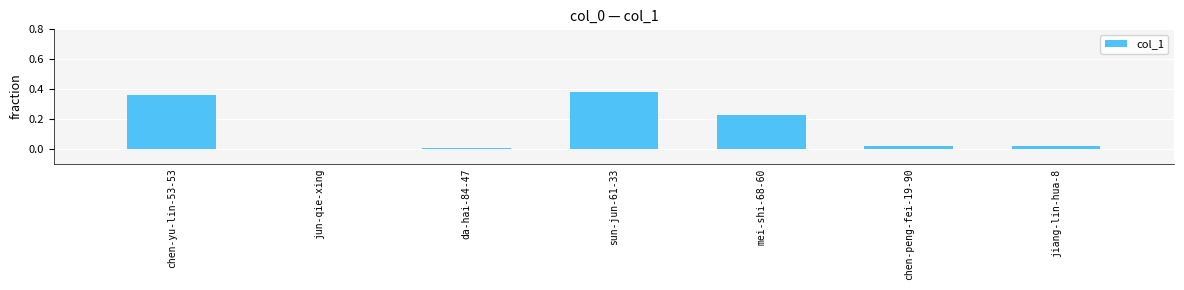

True or false: the data shows 0.1 at sun-jun-61-33.

False